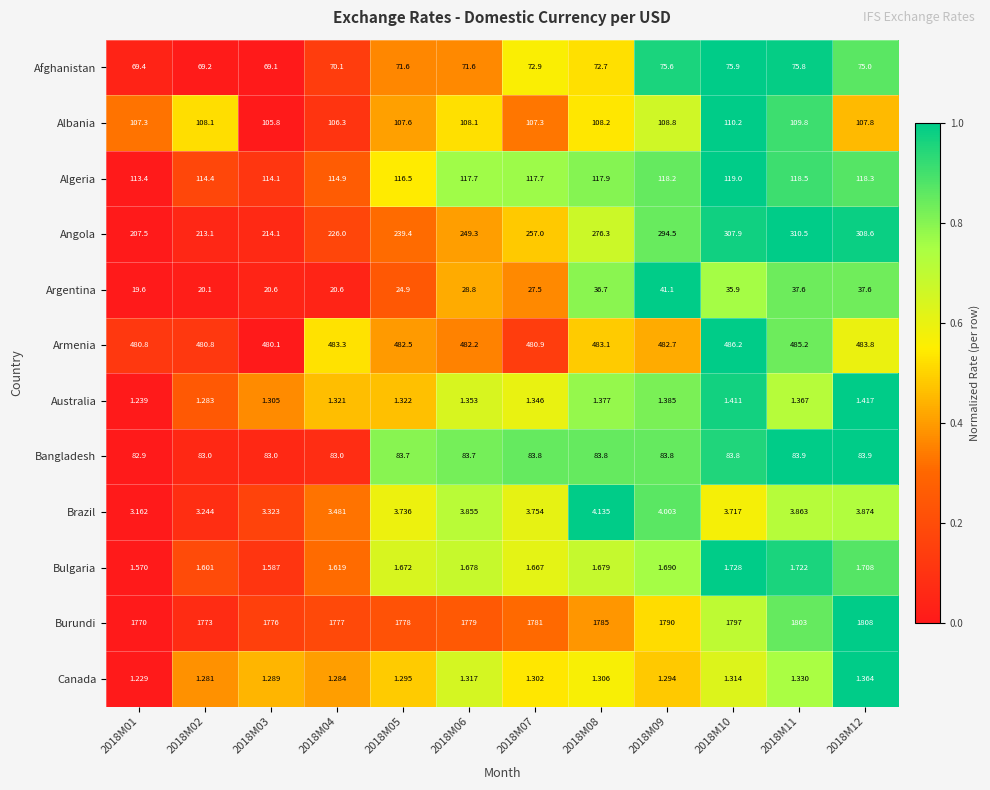

Is the value of Bulgaria at 2018M07 greater than the value of Angola at 2018M11?

No